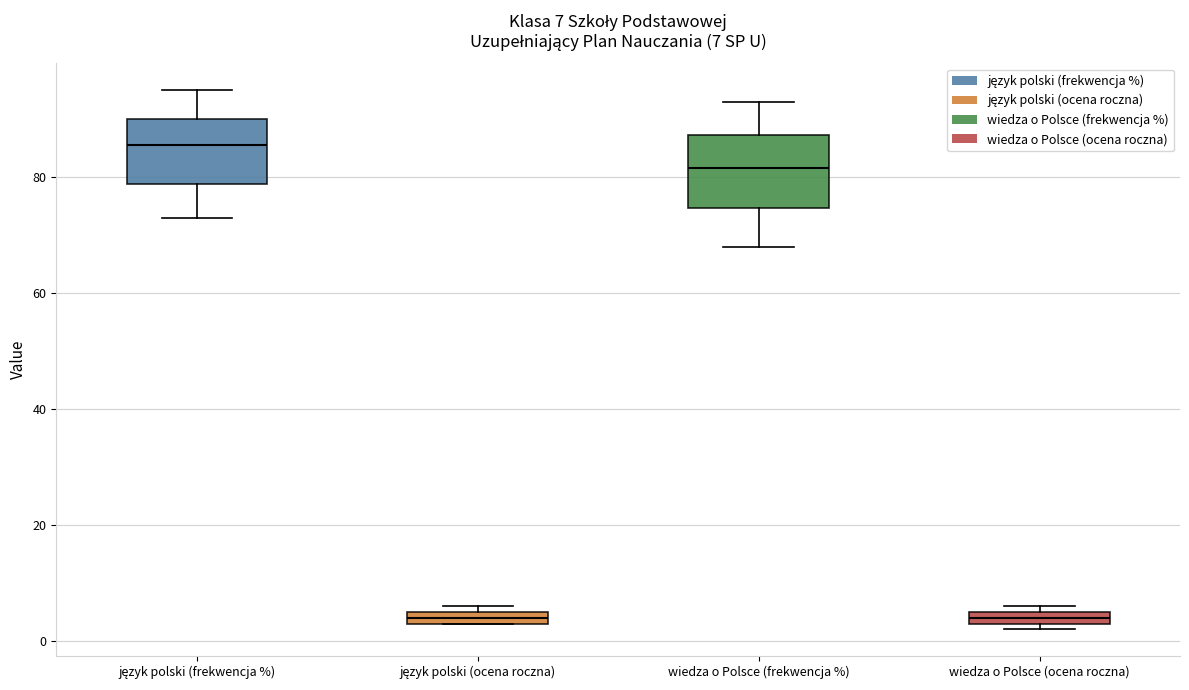

Which box's median line is the highest?

język polski (frekwencja %)